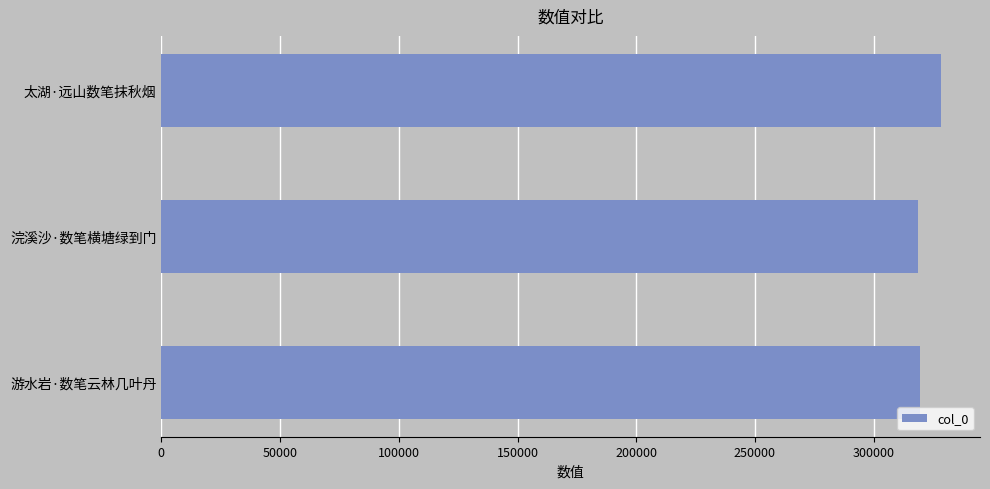

Approximately how many times larger is the value at 浣溪沙·数笔横塘绿到门 compared to 游水岩·数笔云林几叶丹?

1.0